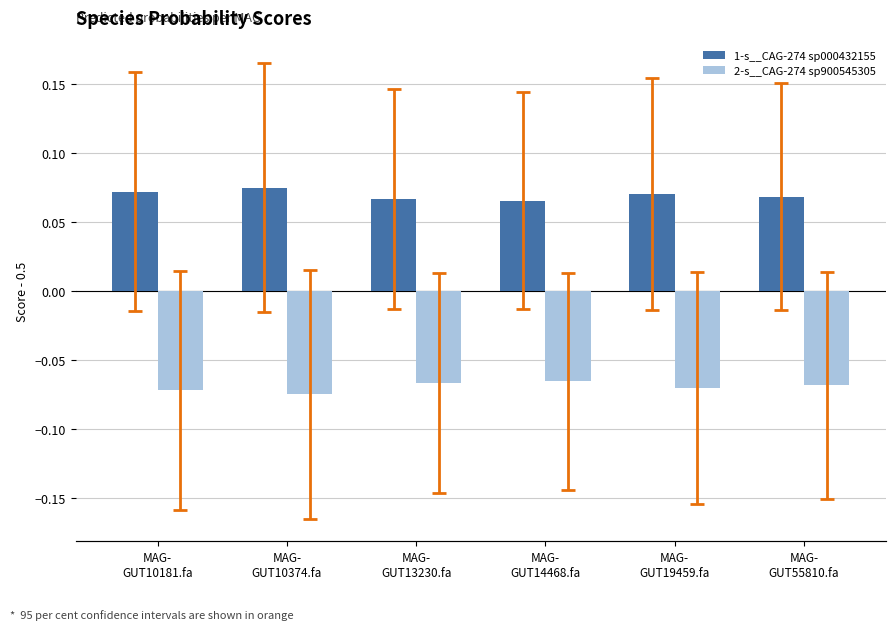

Which label corresponds to the largest value in the chart?

MAG-
GUT10374.fa